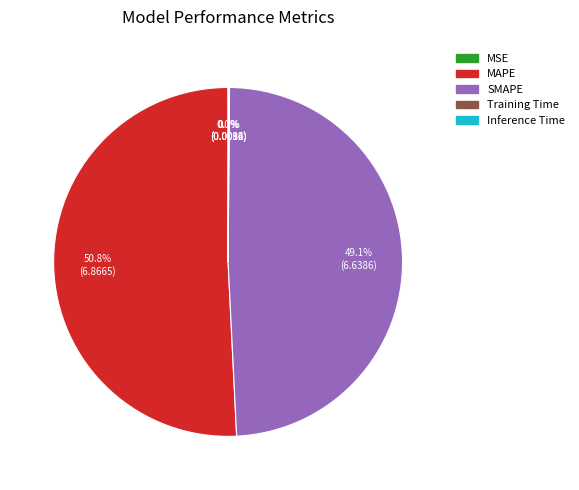

Is there any slice that represents more than half of the pie?

Yes